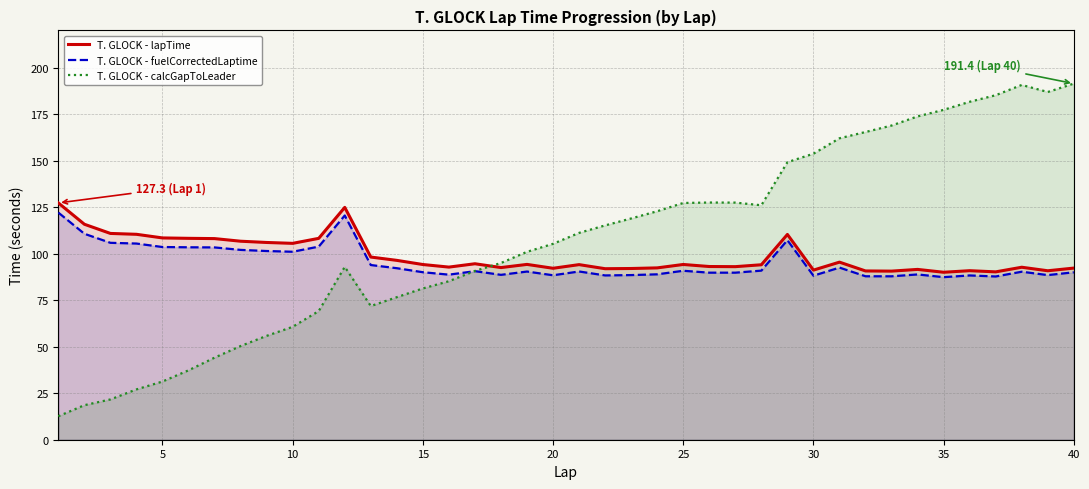

What is the maximum value shown in the chart?

191.4